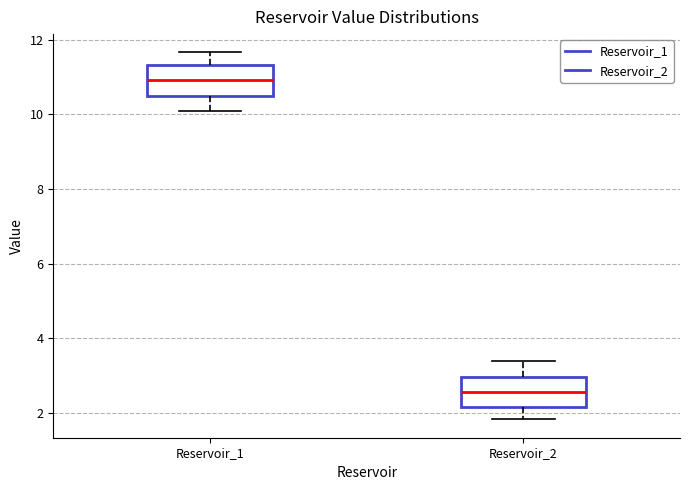

Reading left to right, transcribe this box plot: for each box, give where its median line is, the range the box spans, and where its two whiskers end, as read against the y-axis. The values are not printed on the chart, so give them approximately, as read against the axis.

Reservoir_1: median 11.0, box 10.4 to 11.4, whiskers 10.0 to 11.6
Reservoir_2: median 2.6, box 2.2 to 3.0, whiskers 1.8 to 3.4